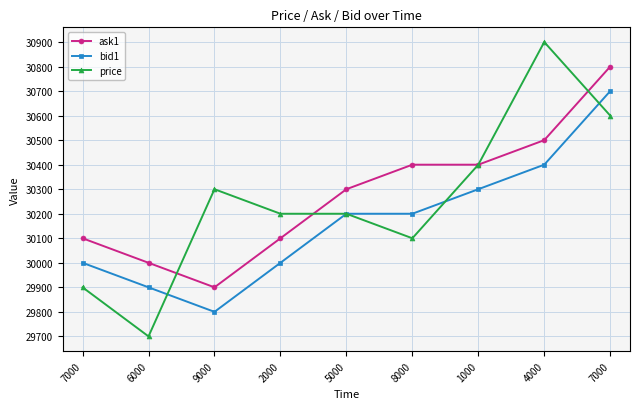

What is the label of the 5th point from the right?

5000